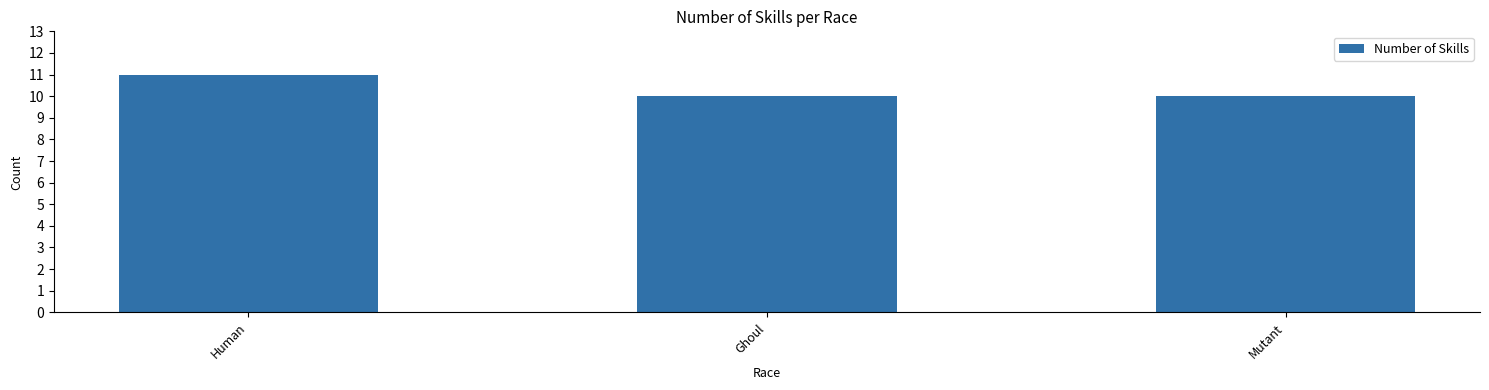

Read the value at Mutant.

10